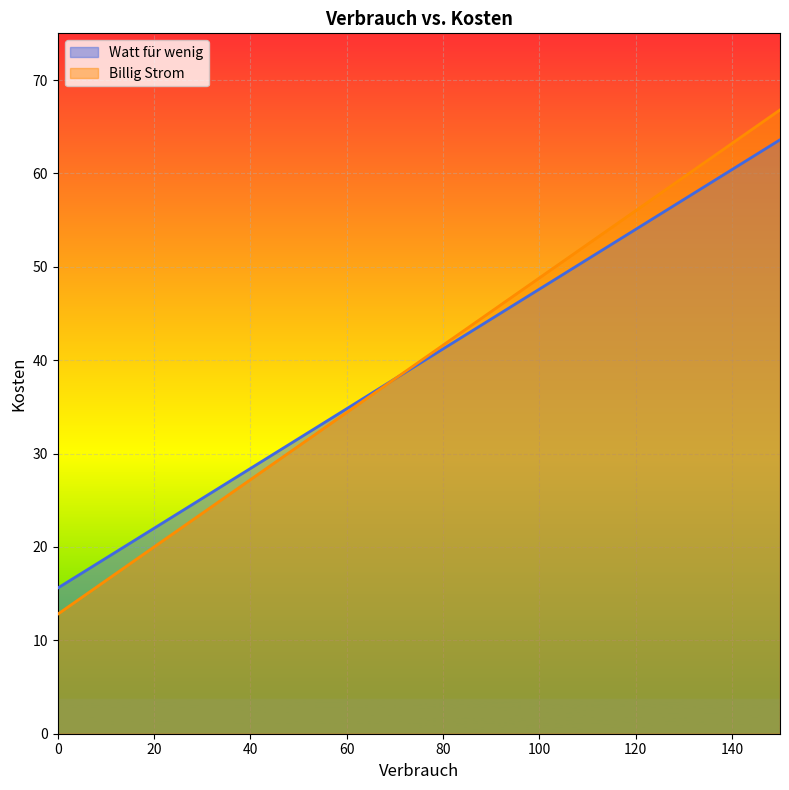

Which series has the largest range (max minus min)?

Billig Strom